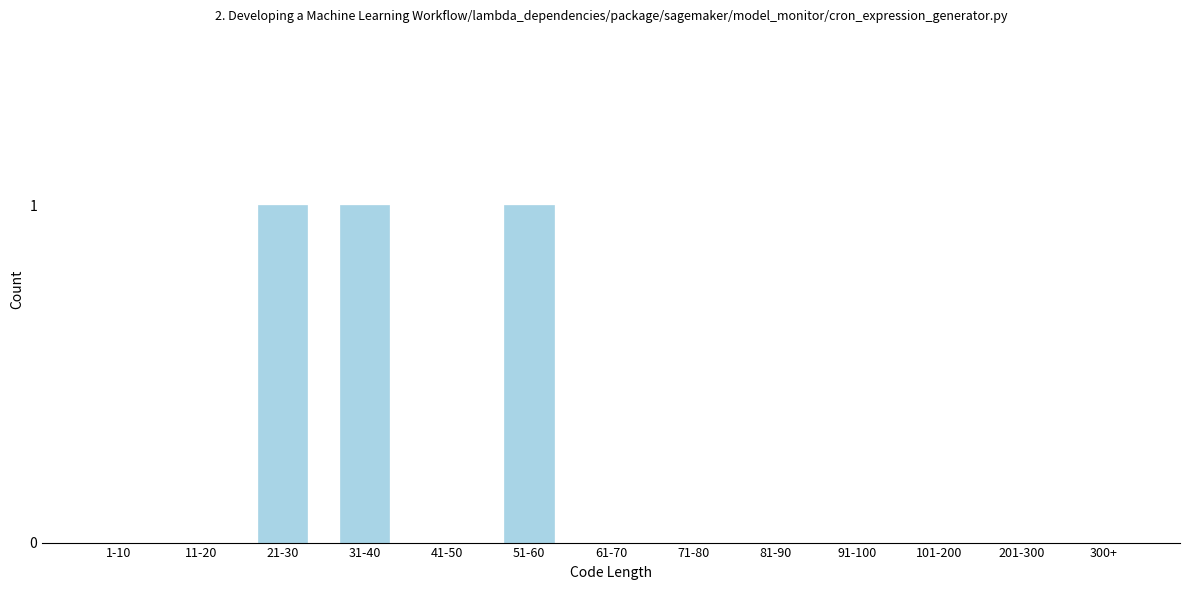

Reading left to right, extract all data points from this chart.

1-10=0	11-20=0	21-30=1	31-40=1	41-50=0	51-60=1	61-70=0	71-80=0	81-90=0	91-100=0	101-200=0	201-300=0	300+=0